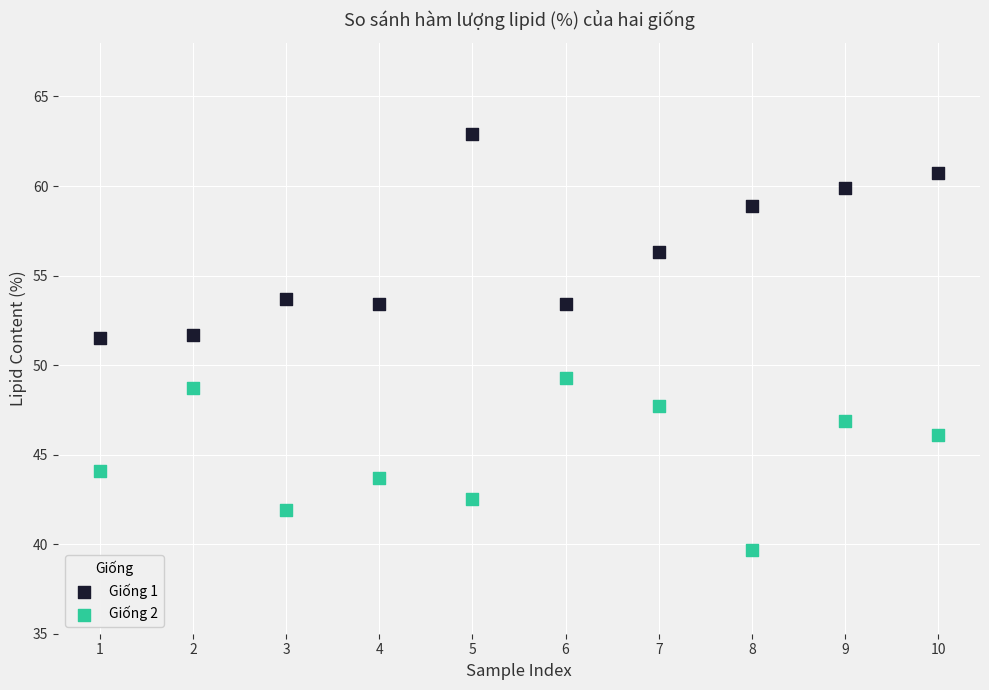

In the Giống 1 series, what Y value is closest to 57?

56.3